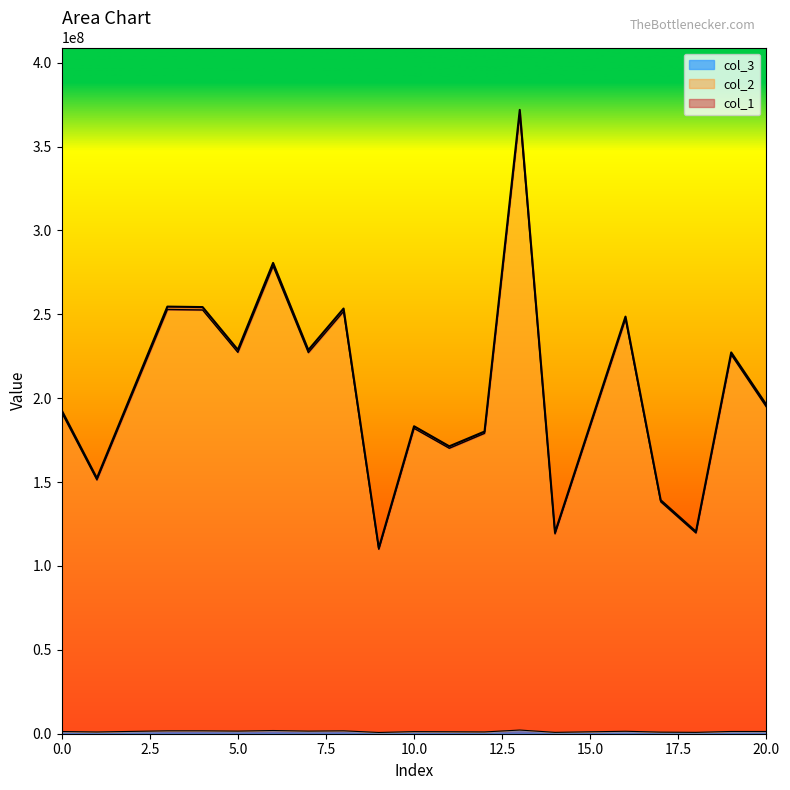

Reading left to right, what are all the values shown in this chart?

col_1: 0=192778670.5	1=152297822.8	3=254573159.5	4=254298586.1	5=228858221.3	6=280627329.2	7=228702765.4	8=253431287.2	9=110663462.2	10=183267562.8	11=171311495.9	12=180104993.0	13=371832066.0	14=119940433.9	16=248617096.2	17=139181174.6	18=120427344.6	19=227264775.2	20=196015970.6
col_2: 0=191468231.9	1=151262558.1	3=252842664.6	4=252569957.7	5=227302527.1	6=278719727.6	7=227148128.0	8=251708554.3	9=109911212.6	10=182021777.2	11=170146983.2	12=179044208.7	13=369642045.5	14=119125122.9	16=247152788.6	17=138235072.0	18=119608723.7	19=225926228.7	20=194683526.0
col_3: 0=1310438.6	1=1035264.7	3=1730494.9	4=1728628.4	5=1555694.2	6=1907601.6	7=1554637.5	8=1722732.9	9=752249.6	10=1245785.6	11=1164512.7	12=1060784.3	13=2190020.5	14=815311.0	16=1464307.6	17=946102.5	18=818620.9	19=1338546.5	20=1332444.6